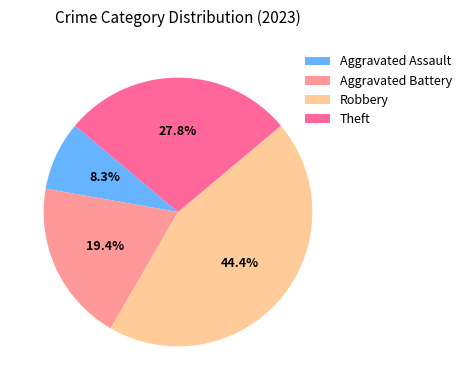

Which has a higher value, Theft or Robbery?

Robbery